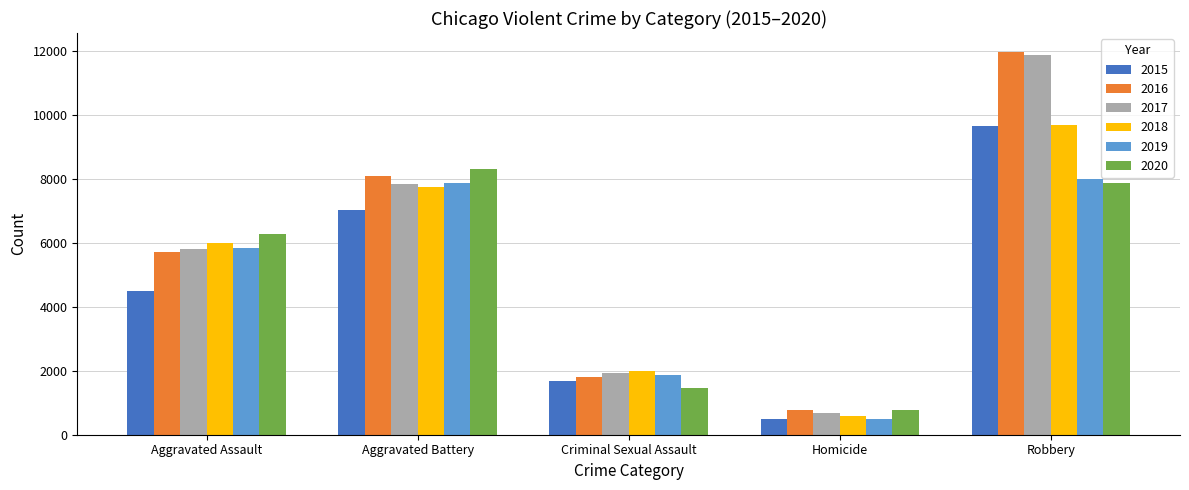

What is the difference between the maximum and minimum values in the 2016 series?

11174